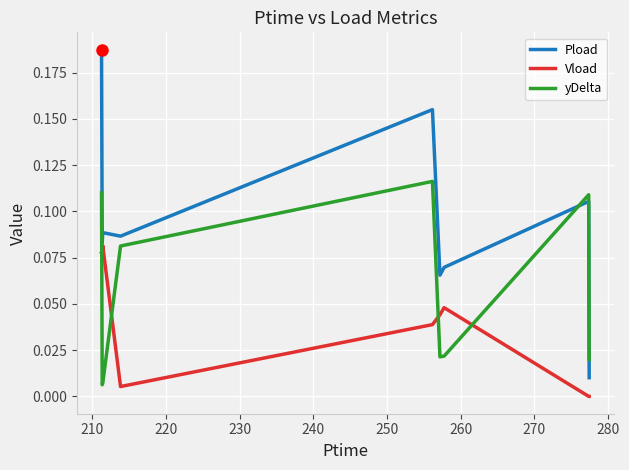

After their last crossing, which series has the higher values: Vload or yDelta?

yDelta